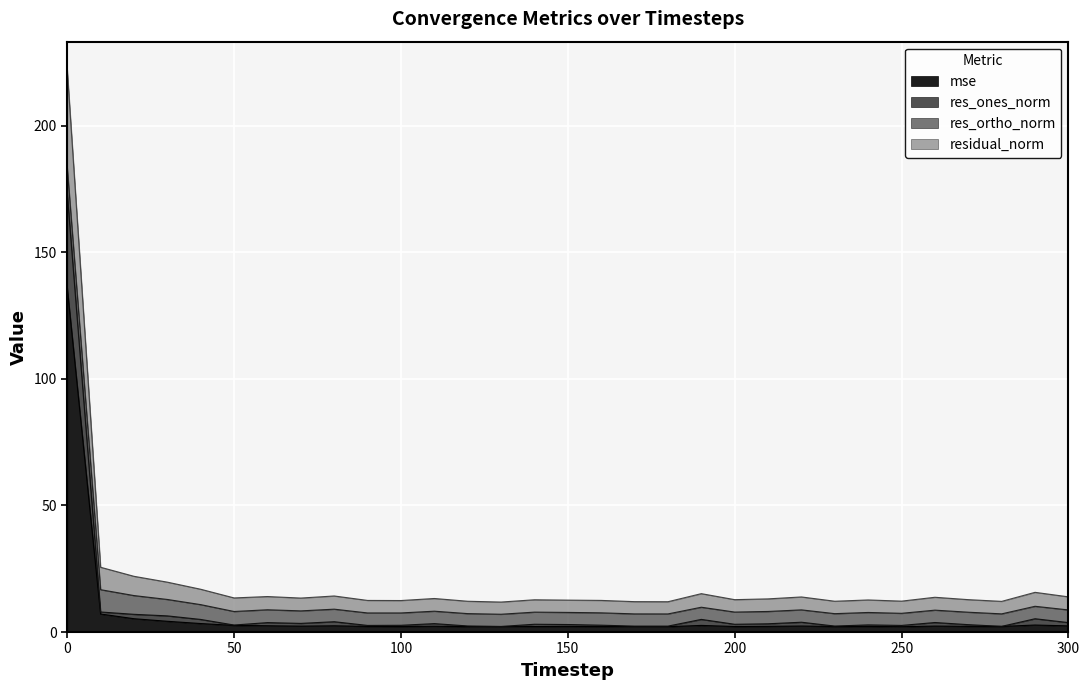

Between 40 and 140, which is larger?

40